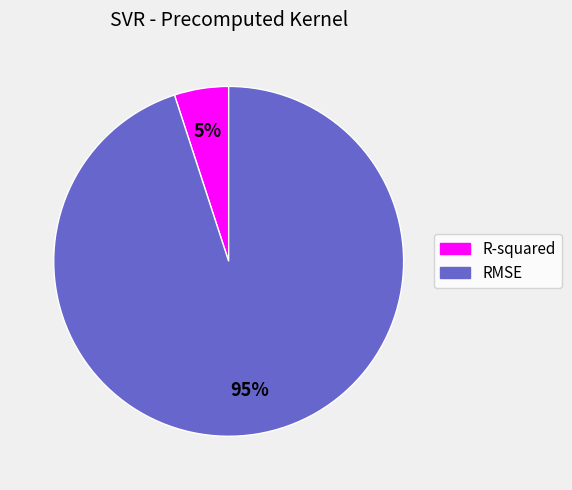

Do RMSE and R-squared together represent more than half of the pie?

Yes